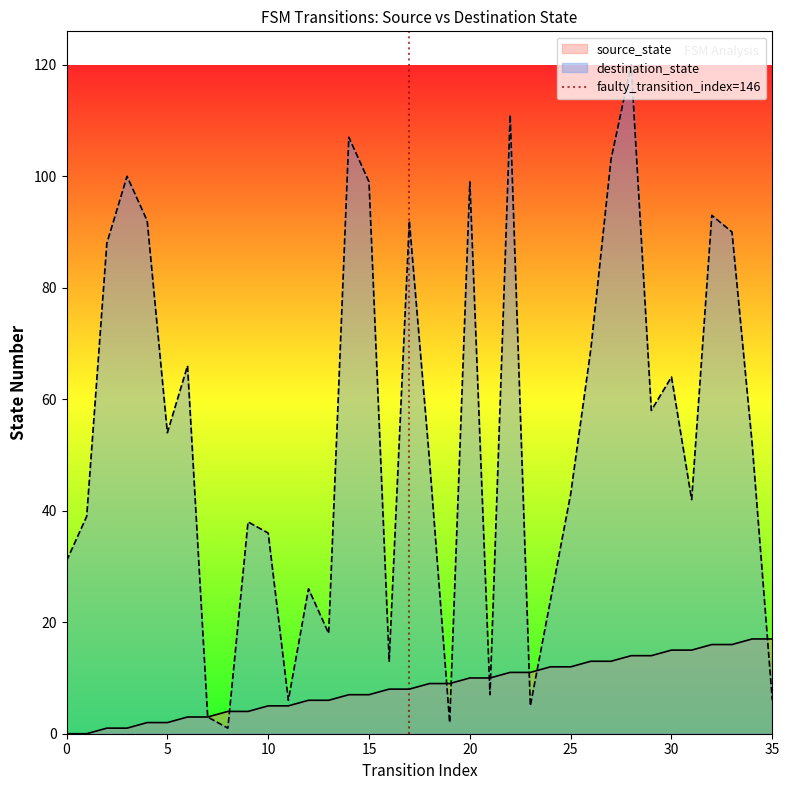

What is the maximum value for destination_state?

120